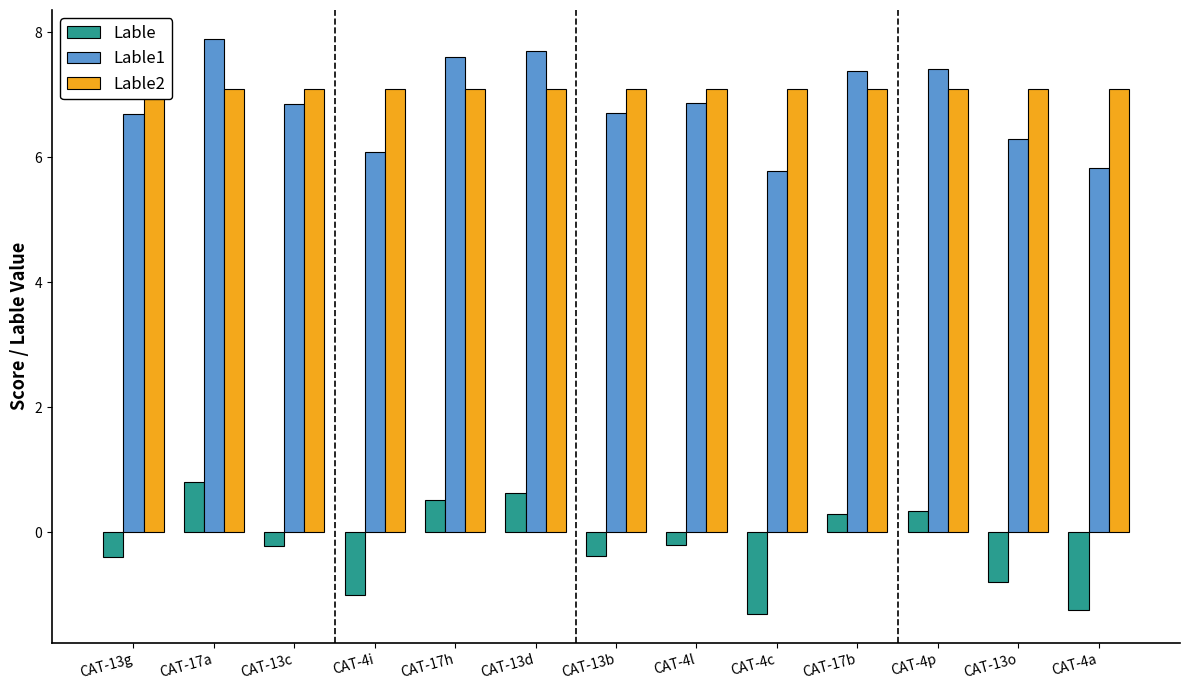

Reading left to right, extract all data points from this chart.

Lable: -0.4	0.8	-0.2	-1.0	0.5	0.6	-0.4	-0.2	-1.3	0.3	0.3	-0.8	-1.3
Lable1: 6.7	7.9	6.9	6.1	7.6	7.7	6.7	6.9	5.8	7.4	7.4	6.3	5.8
Lable2: 7.1	7.1	7.1	7.1	7.1	7.1	7.1	7.1	7.1	7.1	7.1	7.1	7.1